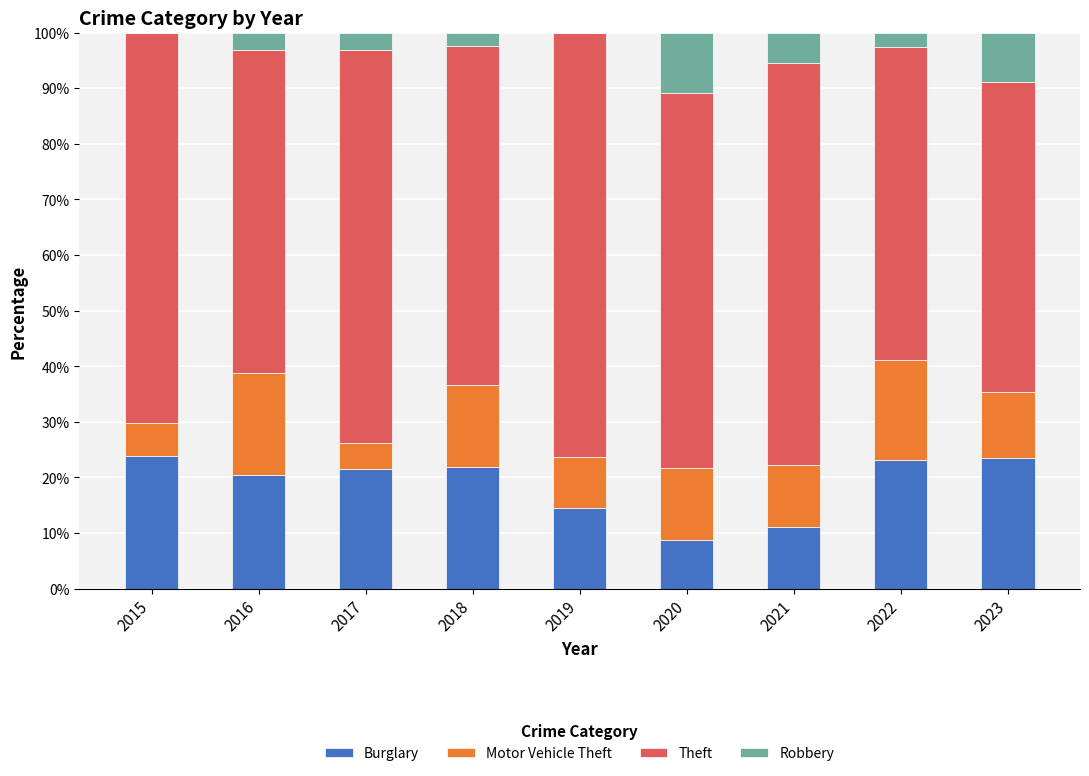

Read the Burglary value at 2021.

11.1